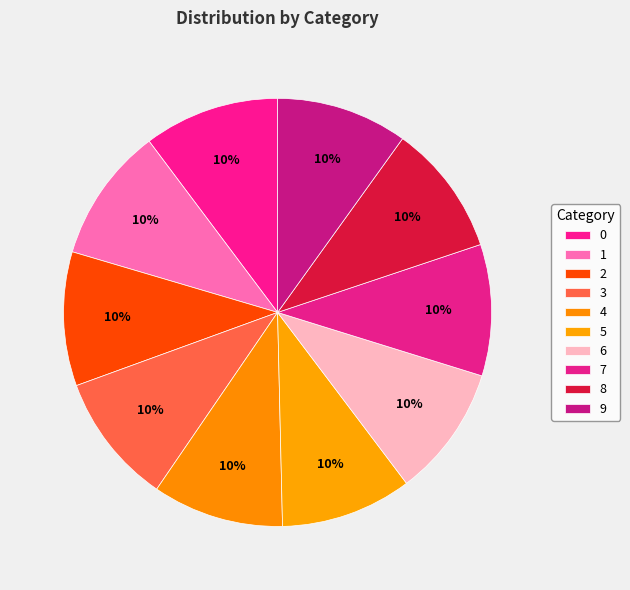

How many slices are in this pie chart?

10